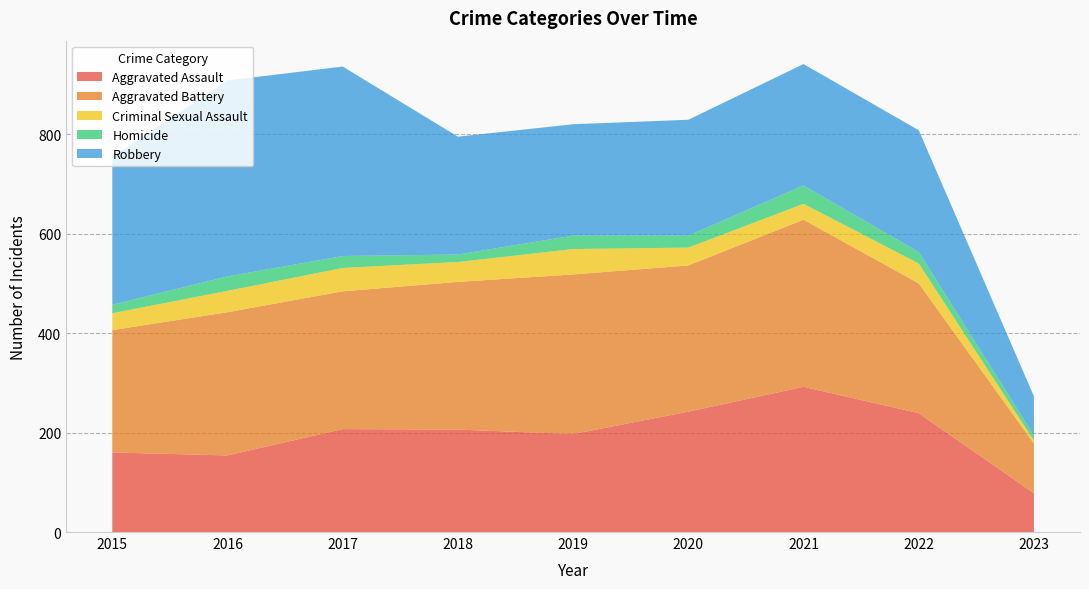

Reading left to right, what are all the values shown in this chart?

Aggravated Assault: 2015=160	2016=154	2017=207	2018=206	2019=197	2020=242	2021=292	2022=239	2023=78
Aggravated Battery: 2015=246	2016=288	2017=277	2018=297	2019=321	2020=294	2021=336	2022=261	2023=100
Criminal Sexual Assault: 2015=34	2016=43	2017=47	2018=40	2019=51	2020=36	2021=32	2022=40	2023=6
Homicide: 2015=17	2016=29	2017=24	2018=15	2019=27	2020=24	2021=37	2022=23	2023=10
Robbery: 2015=297	2016=394	2017=381	2018=237	2019=224	2020=233	2021=244	2022=245	2023=79